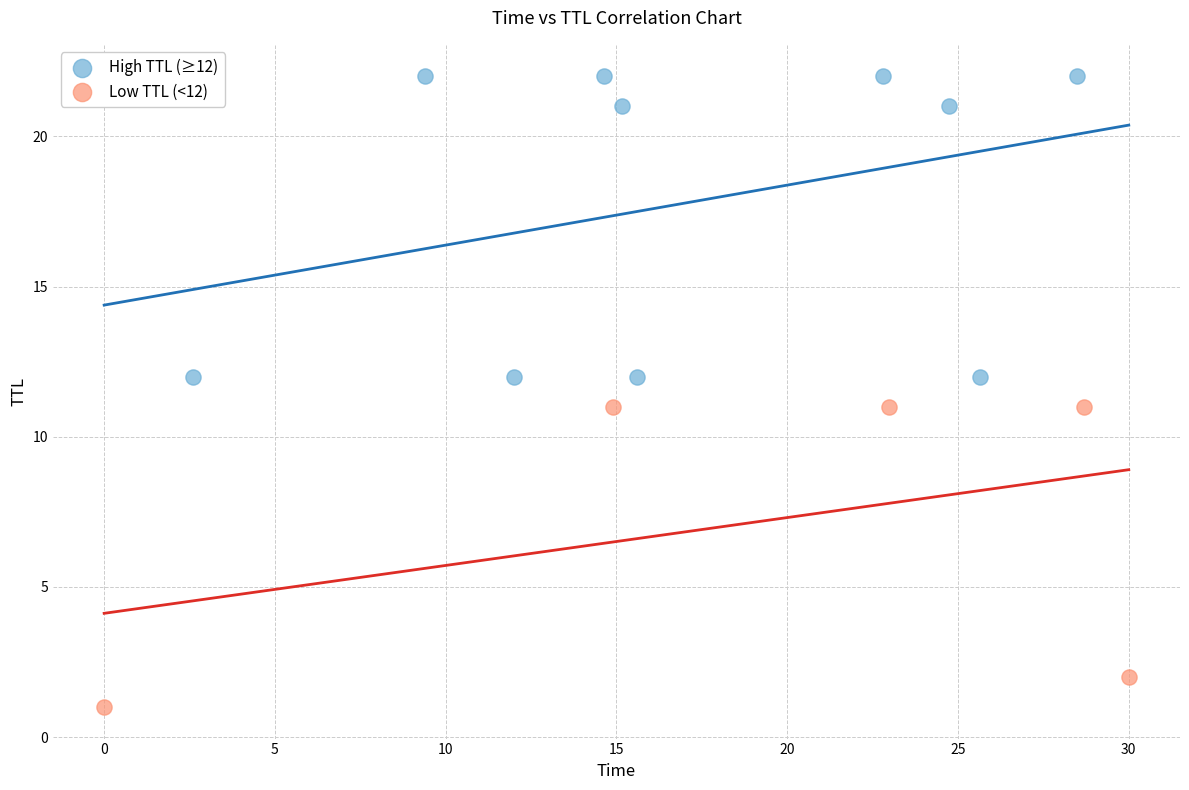

Which series contains the highest Y value?

High TTL (≥12)